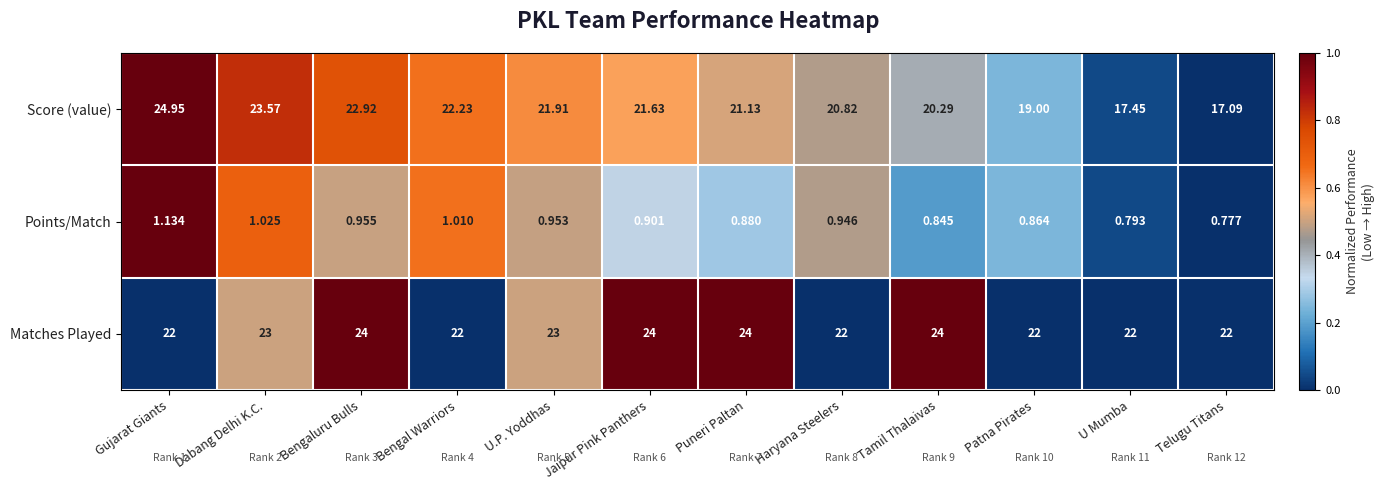

Rank the series by their maximum value, from highest to lowest.

Score (value), Matches Played, Points/Match